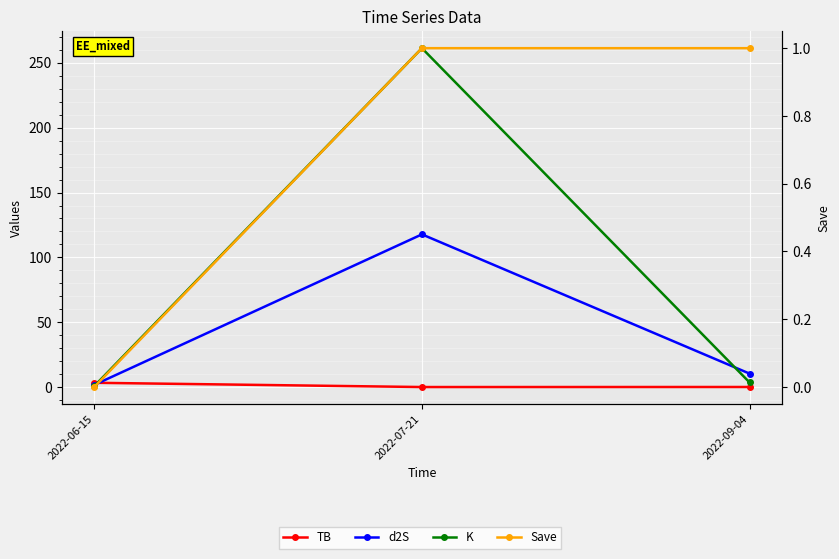

Reading right to left, what are all the values shown in this chart?

TB: 0.0	0.0	3.3
d2S: 10.3	117.7	1.7
K: 3.5	261.3	0.8
Save: 1.0	1.0	0.0